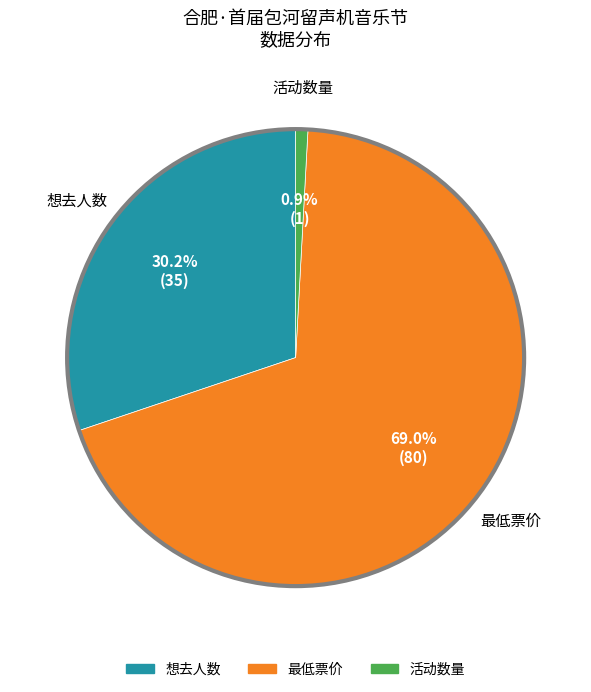

Is there any slice that represents more than half of the pie?

Yes